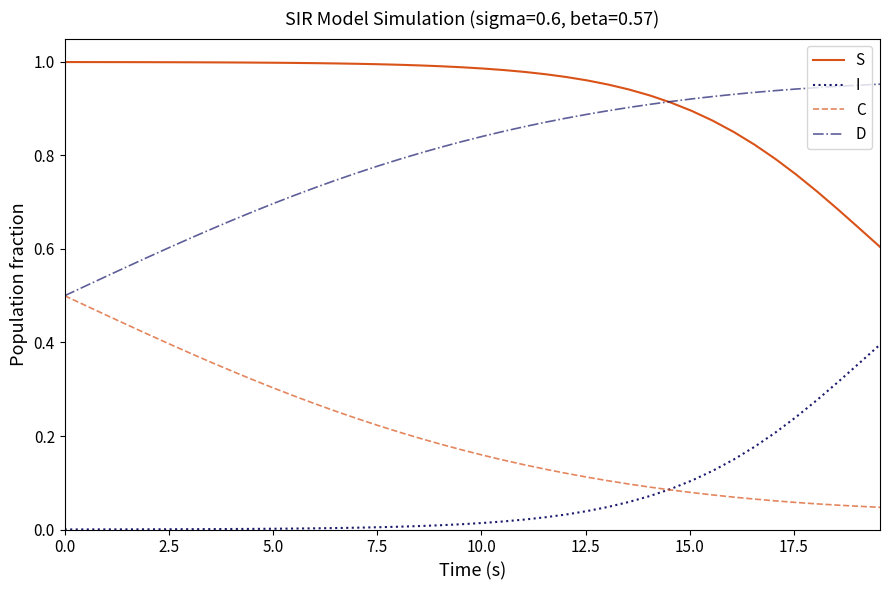

Which series has the largest total across all categories?

S